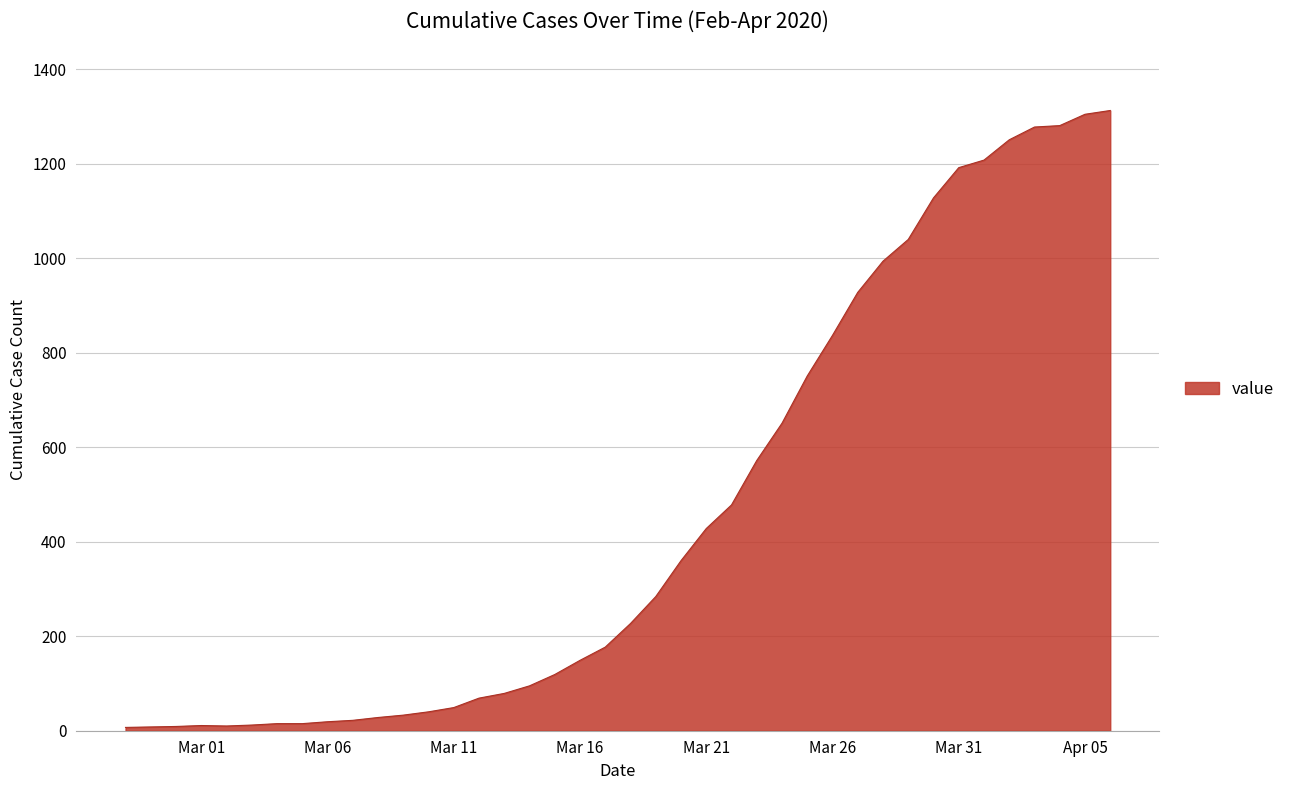

What is the greatest value displayed?

1313